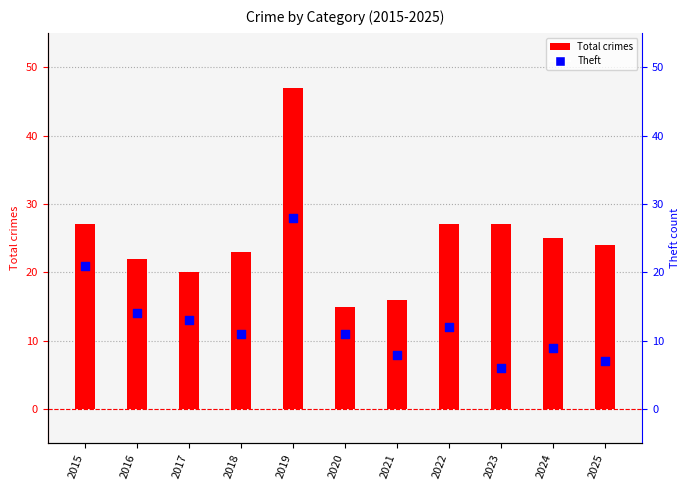

Which series reaches the maximum Y coordinate?

Total